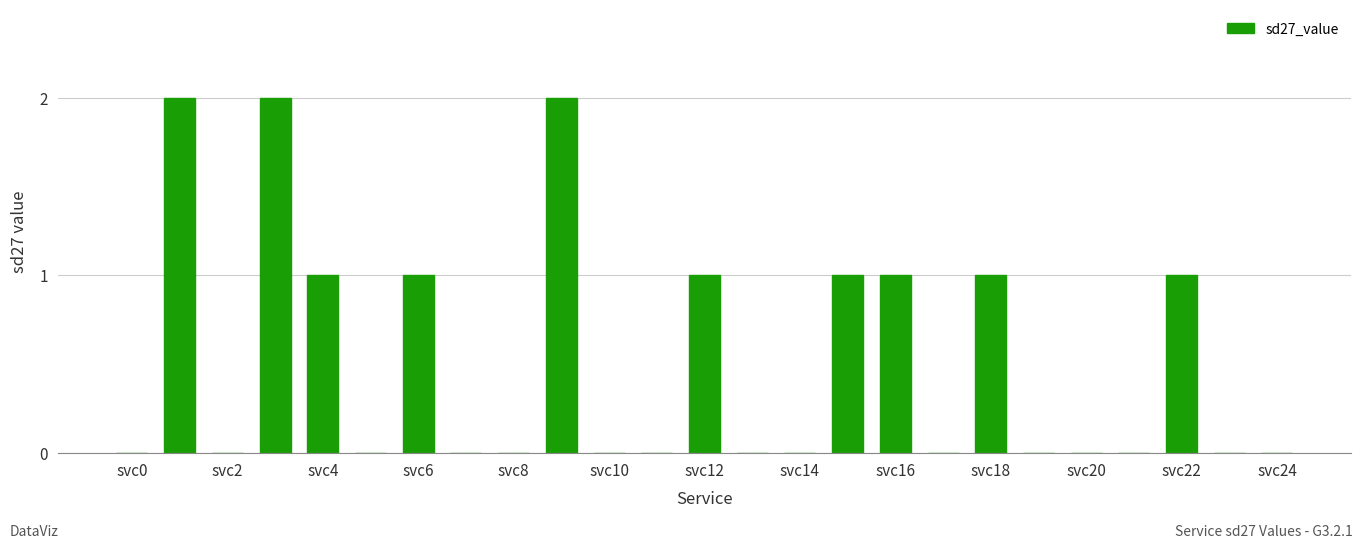

What is the sum of all values?

13